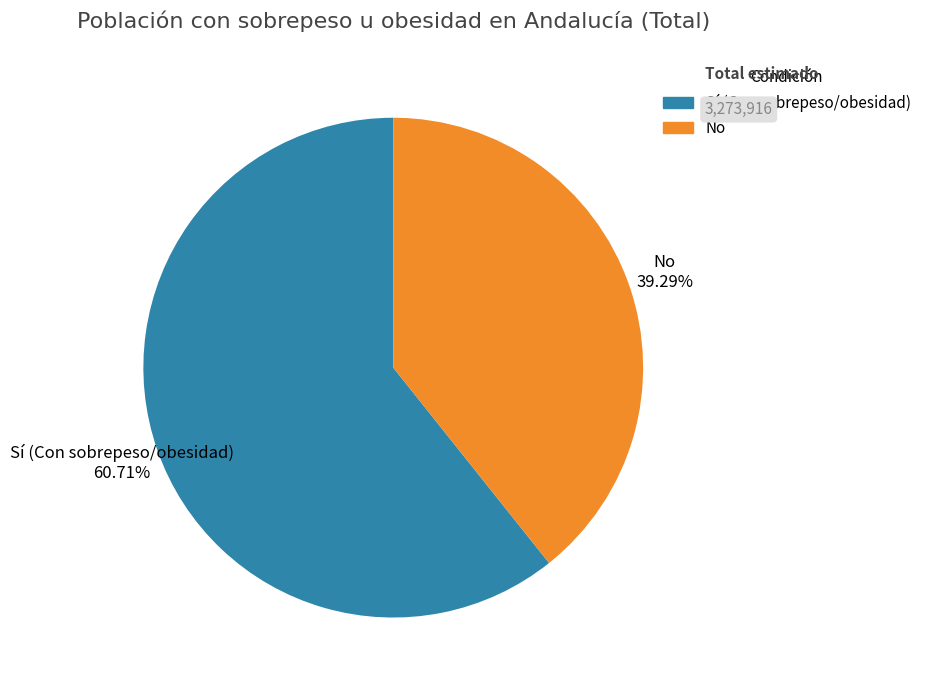

How many segments does this pie chart have?

2